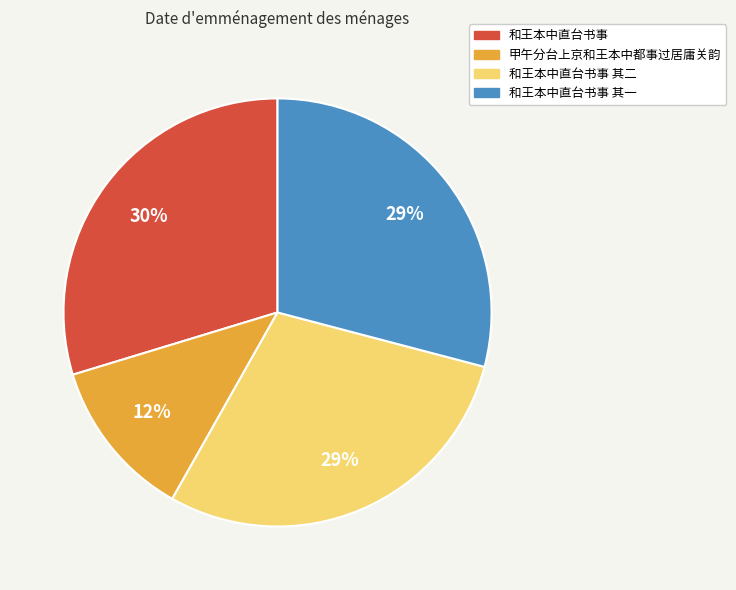

Combined, do 甲午分台上京和王本中都事过居庸关韵 and 和王本中直台书事 account for over 50%?

No